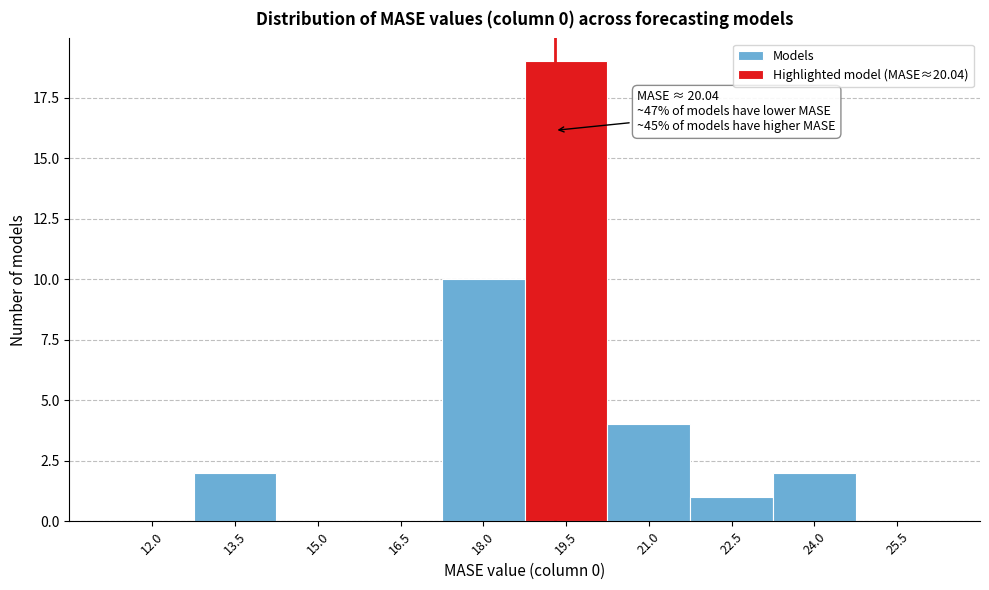

Reading left to right, what are all the values shown in this chart?

12.0=0	13.5=2	15.0=0	16.5=0	18.0=10	19.5=19	21.0=4	22.5=1	24.0=2	25.5=0